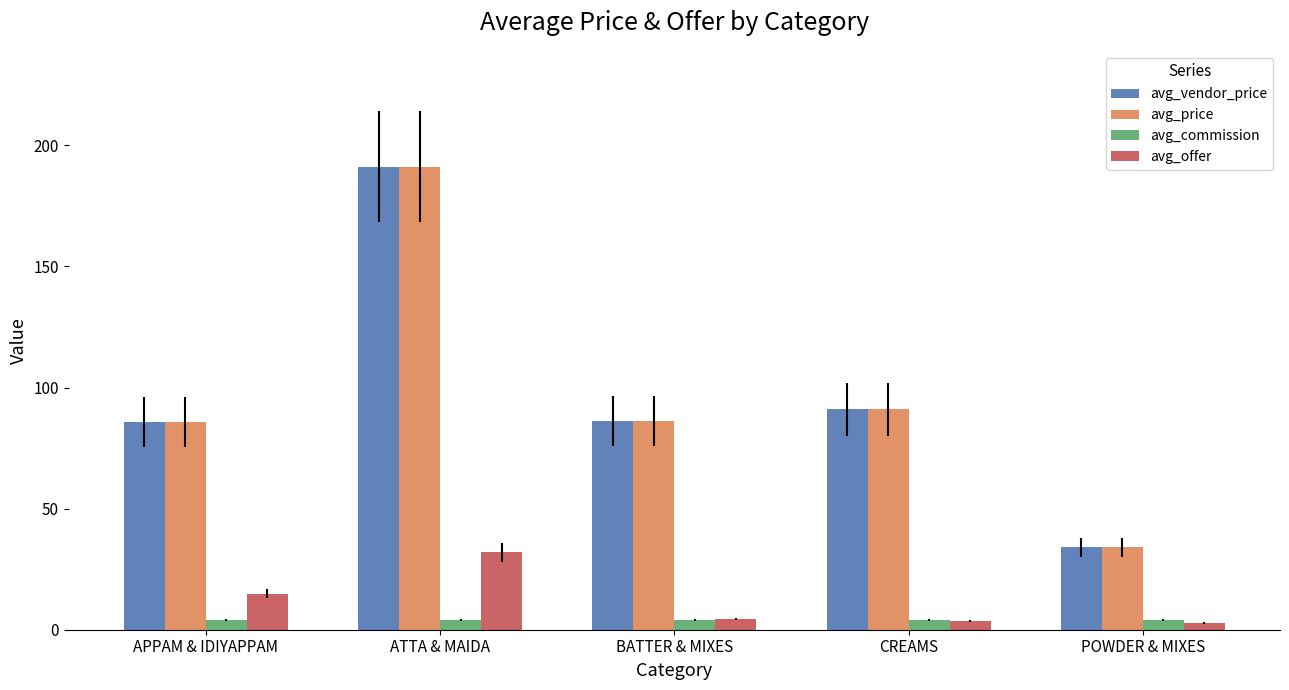

What is the total value across all series at APPAM & IDIYAPPAM?

190.8